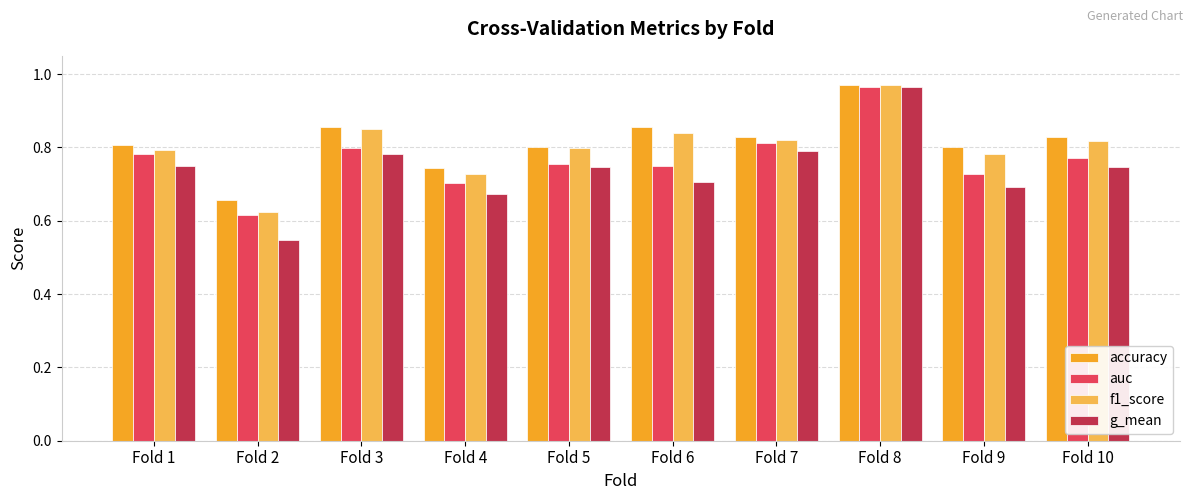

Which series has the largest total across all categories?

accuracy